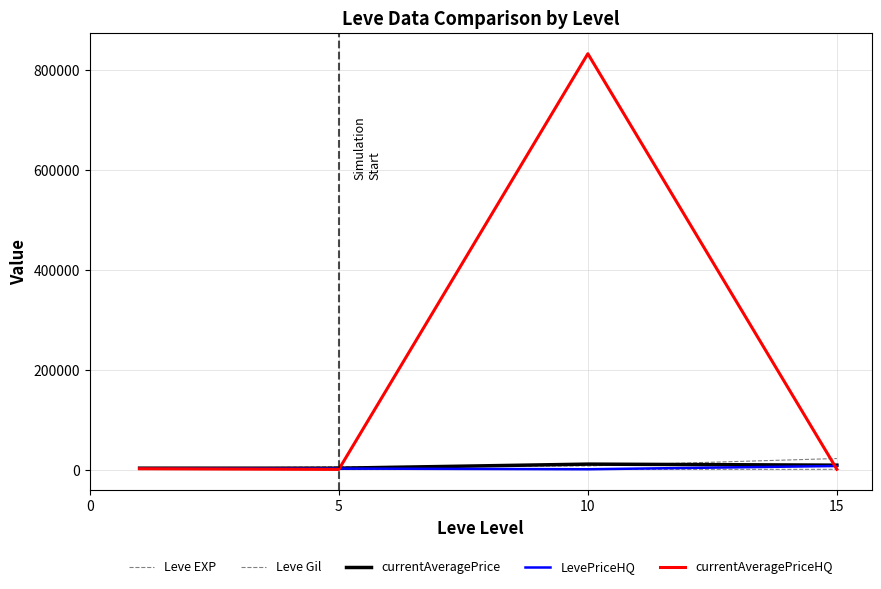

At which label is currentAveragePrice closest to 7191?

15